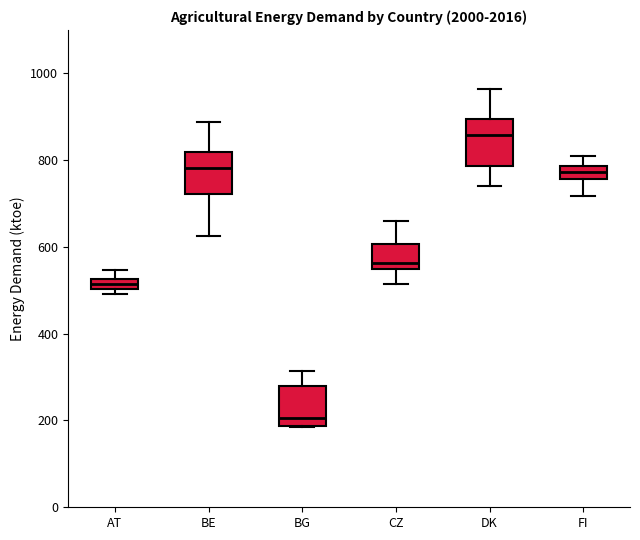

Where does the upper whisker of the box for DK end on the y-axis? The values are not printed on the chart, so give them approximately, as read against the axis.

960